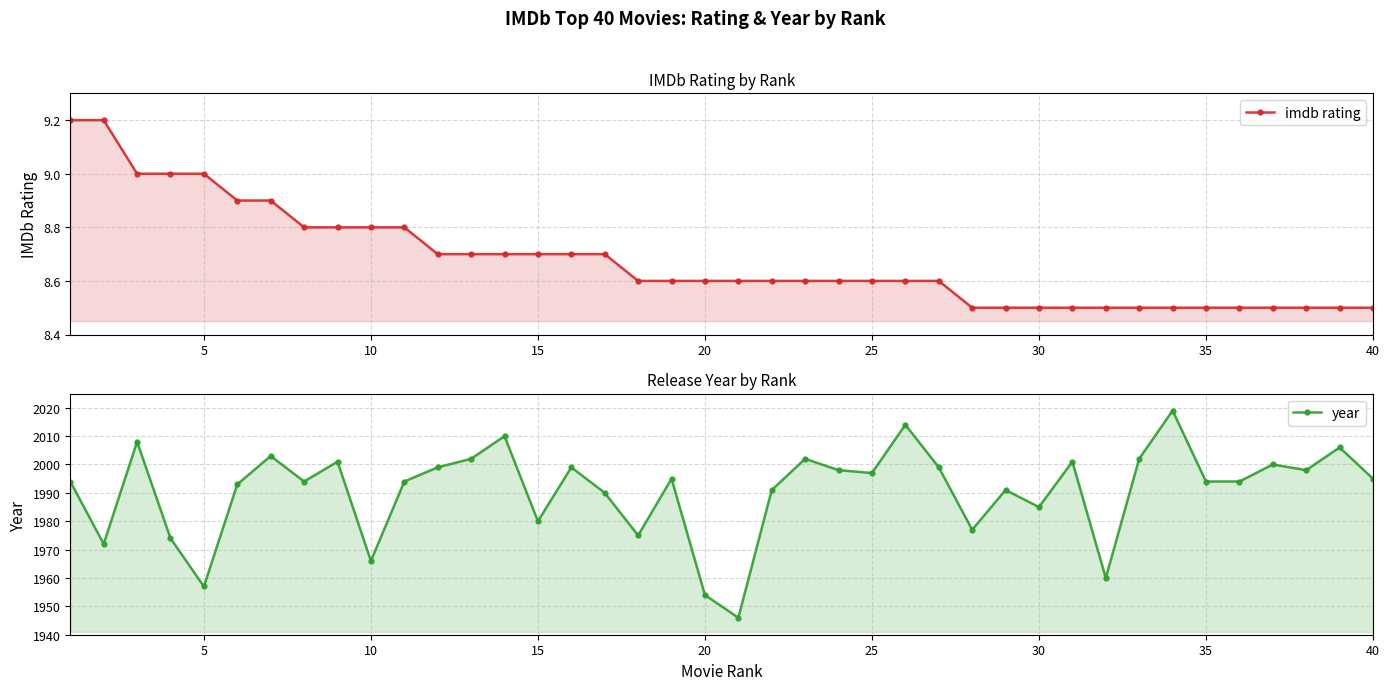

How many imdb rating values are between 8 and 9?

38